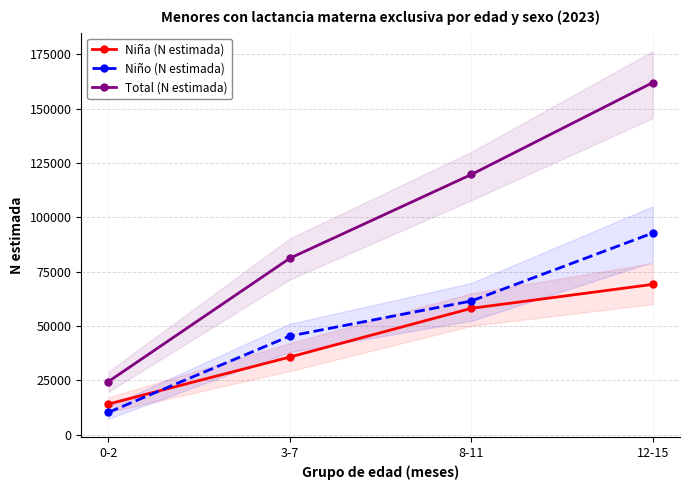

At how many categories does at least one series exceed 12710?

4